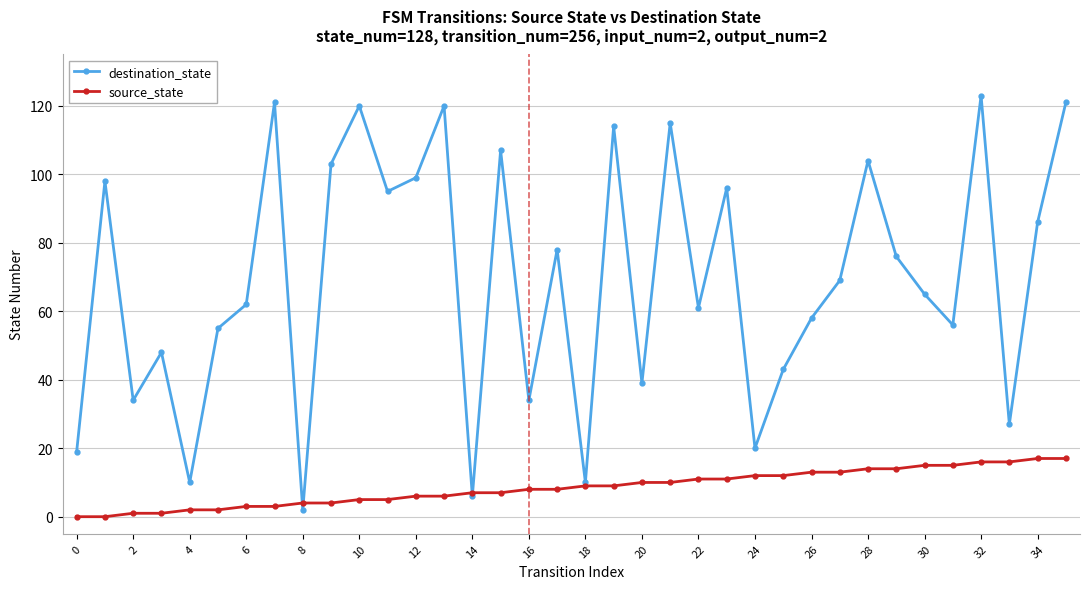

What is the value of the destination_state point at the 31st from the left?

65